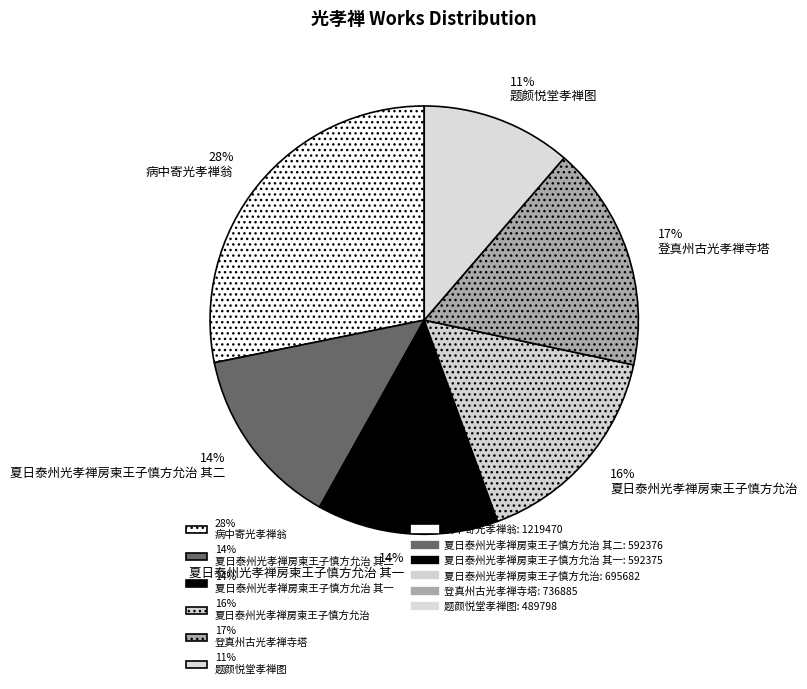

Which has a higher value, 17% 登真州古光孝禅寺塔 or 14% 夏日泰州光孝禅房柬王子慎方允治 其二?

17% 登真州古光孝禅寺塔